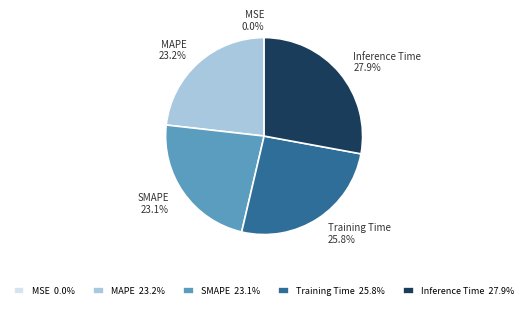

Which slice is the largest?

Inference Time